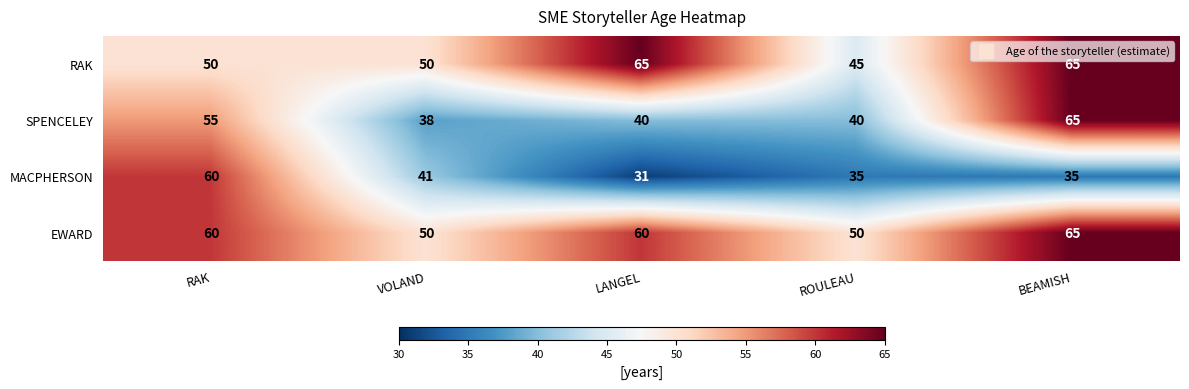

Which series changed the most between RAK and LANGEL?

MACPHERSON